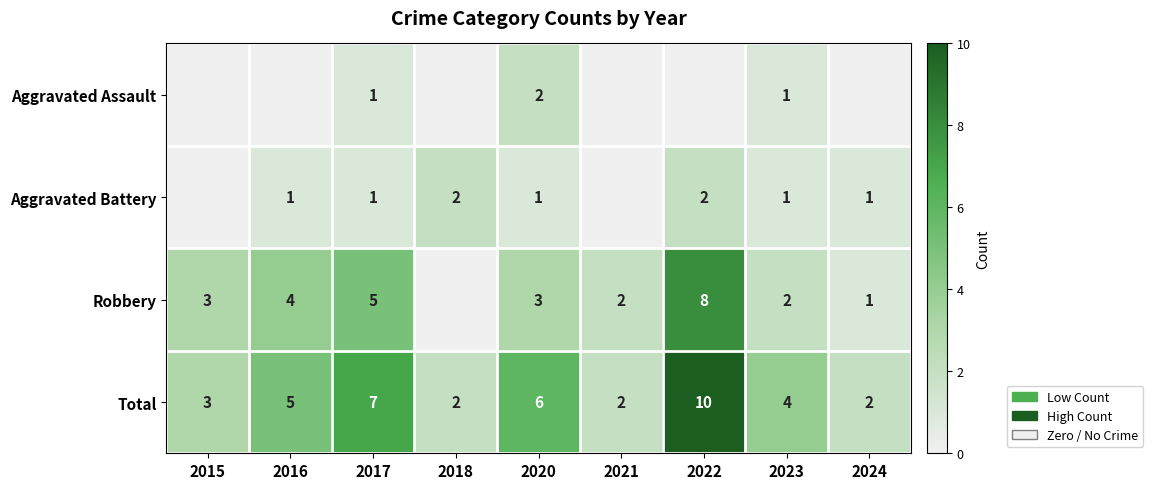

Which category has the highest value in the Total series?

2022